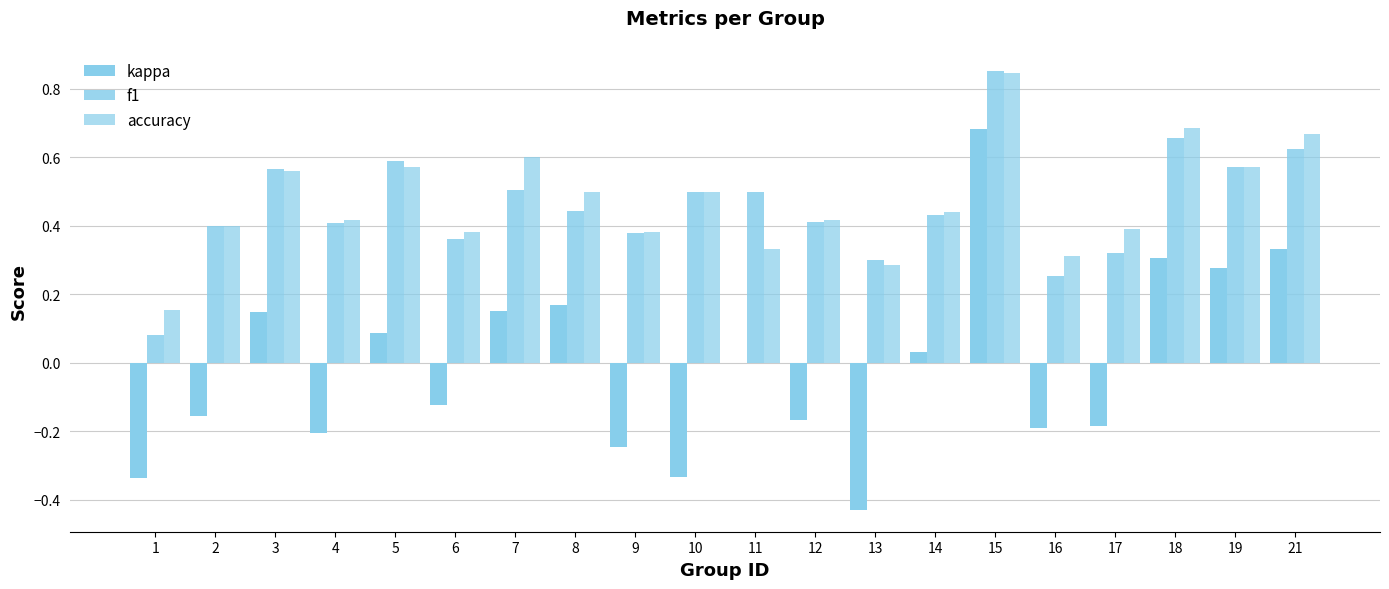

Count the number of categories in the chart.

20